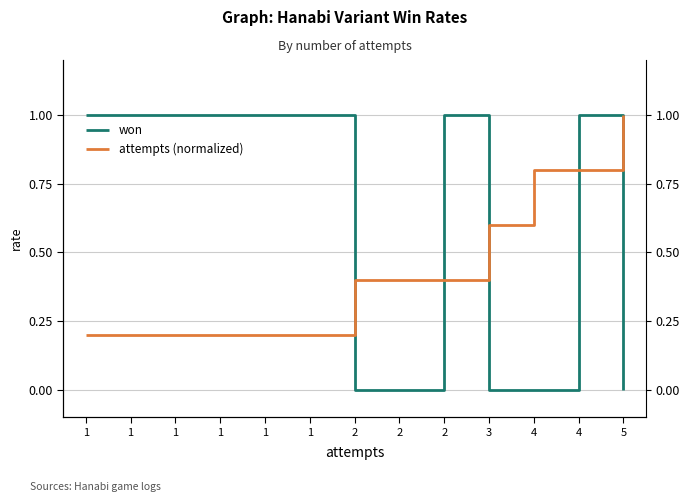

Between 1 and 4, which series saw the biggest shift?

attempts (normalized)